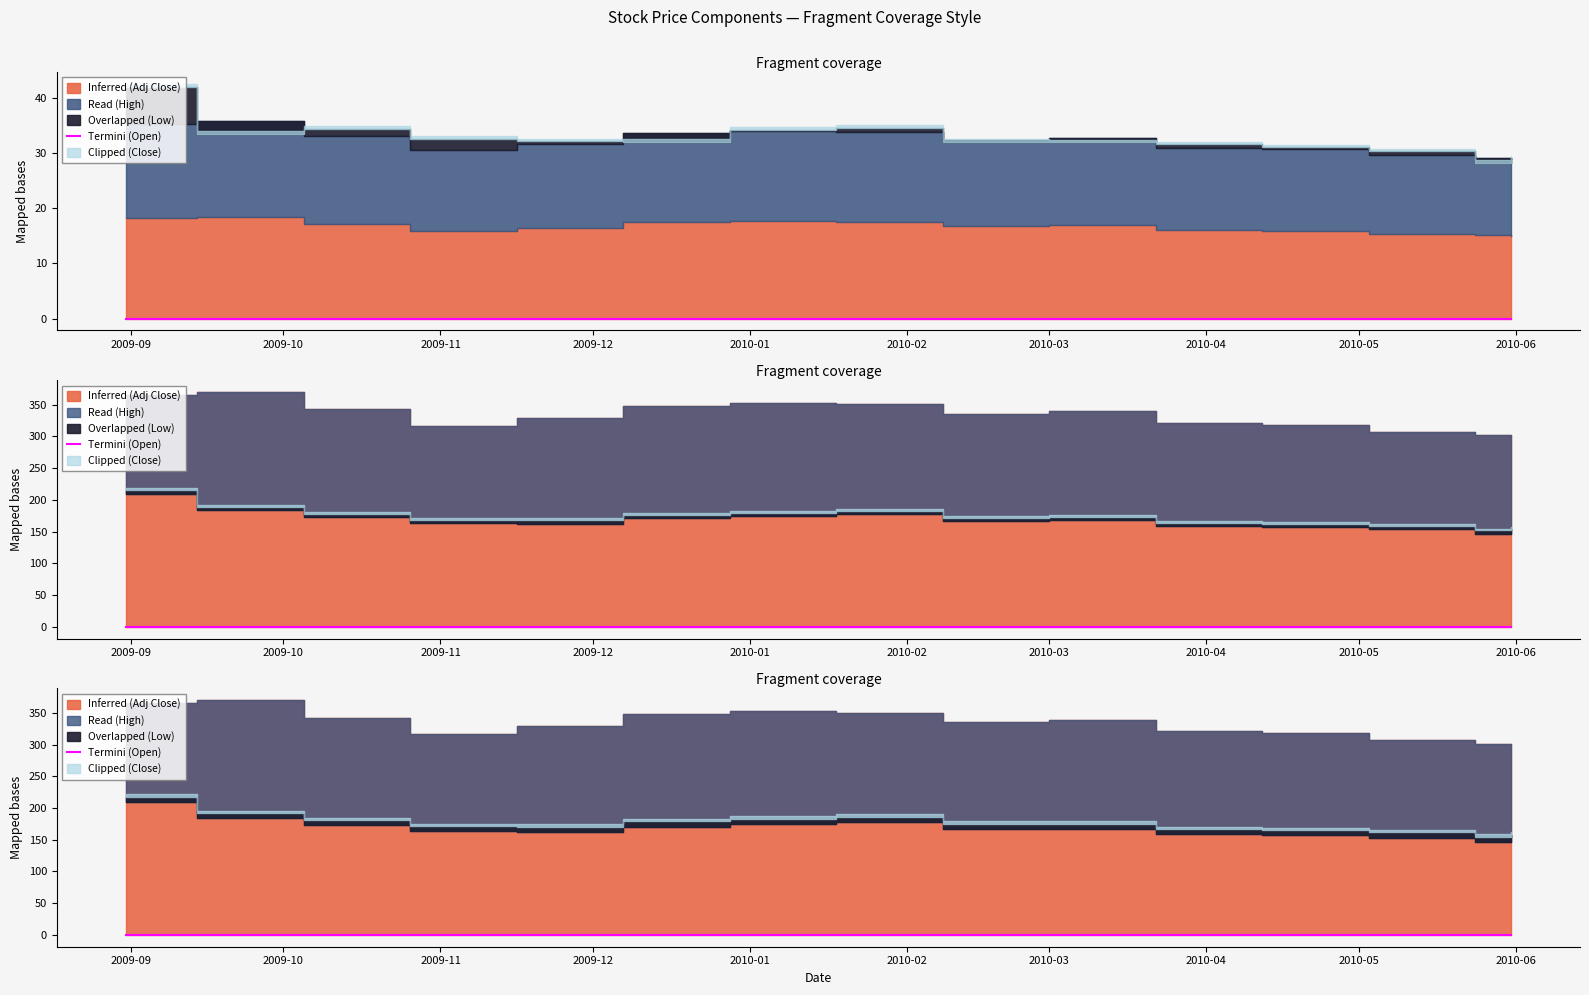

The Read (High) series shows 48.5 at 2010-03-01. True or false?

False